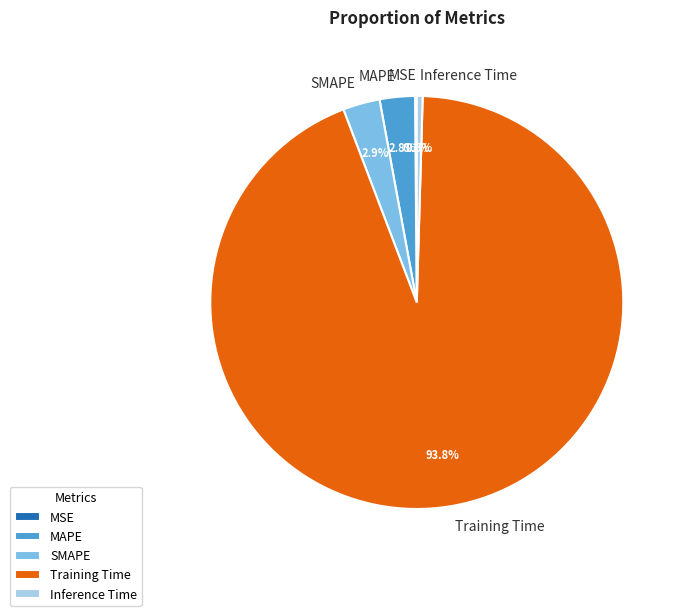

Between Training Time and Inference Time, which is larger?

Training Time